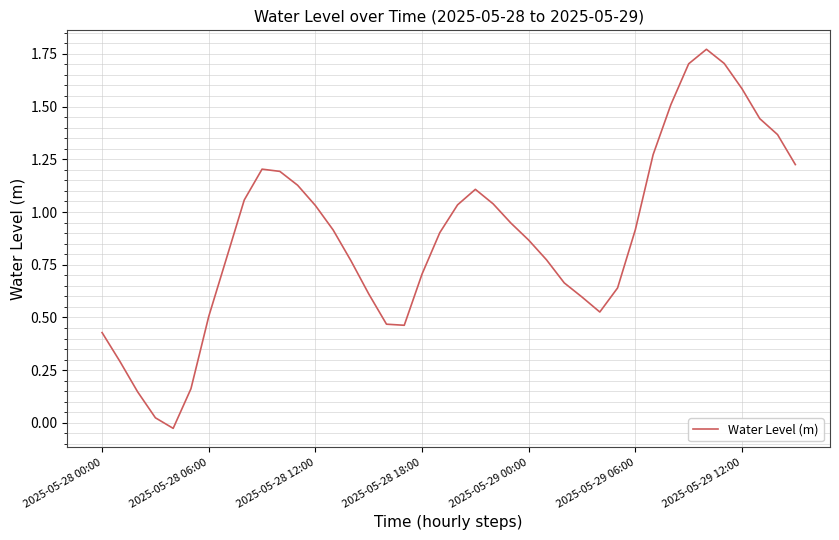

How many lines are shown in the chart?

1